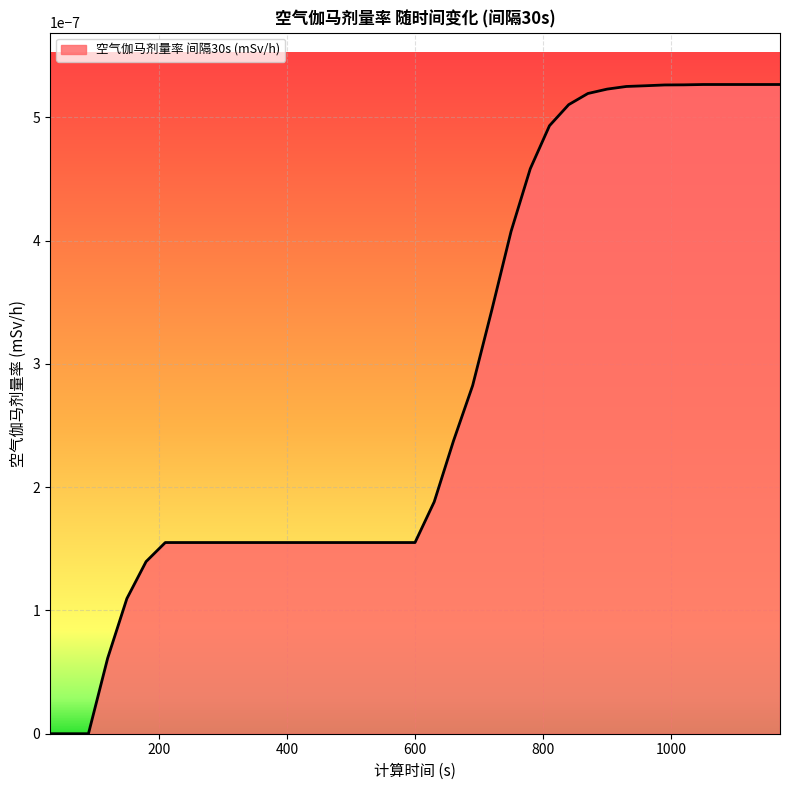

Does the chart have visible grid lines?

Yes